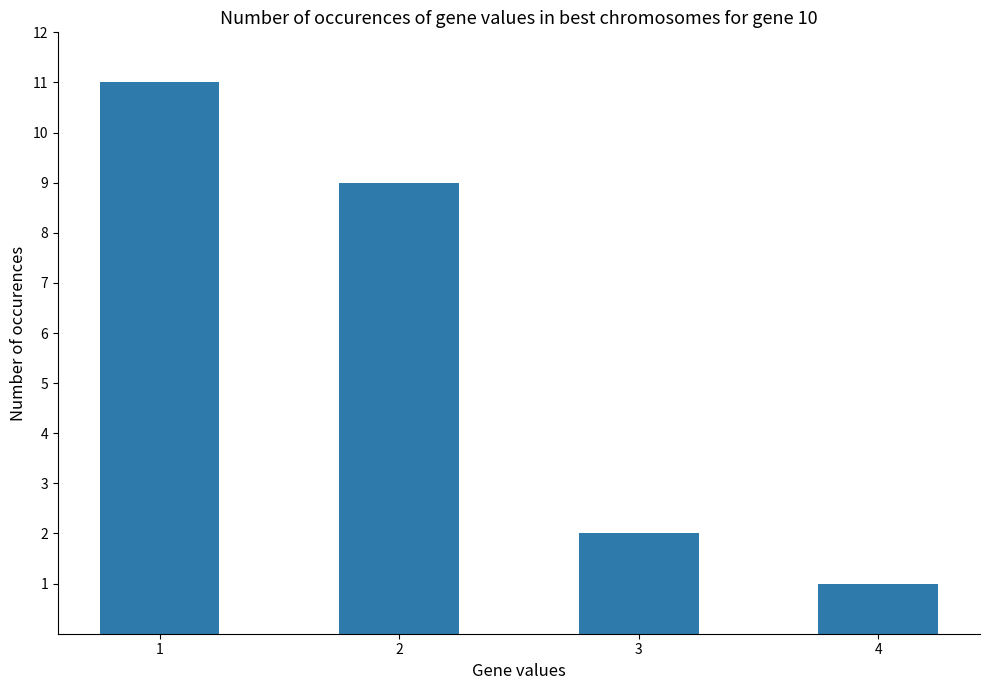

What is the difference between the second highest and second lowest values?

7